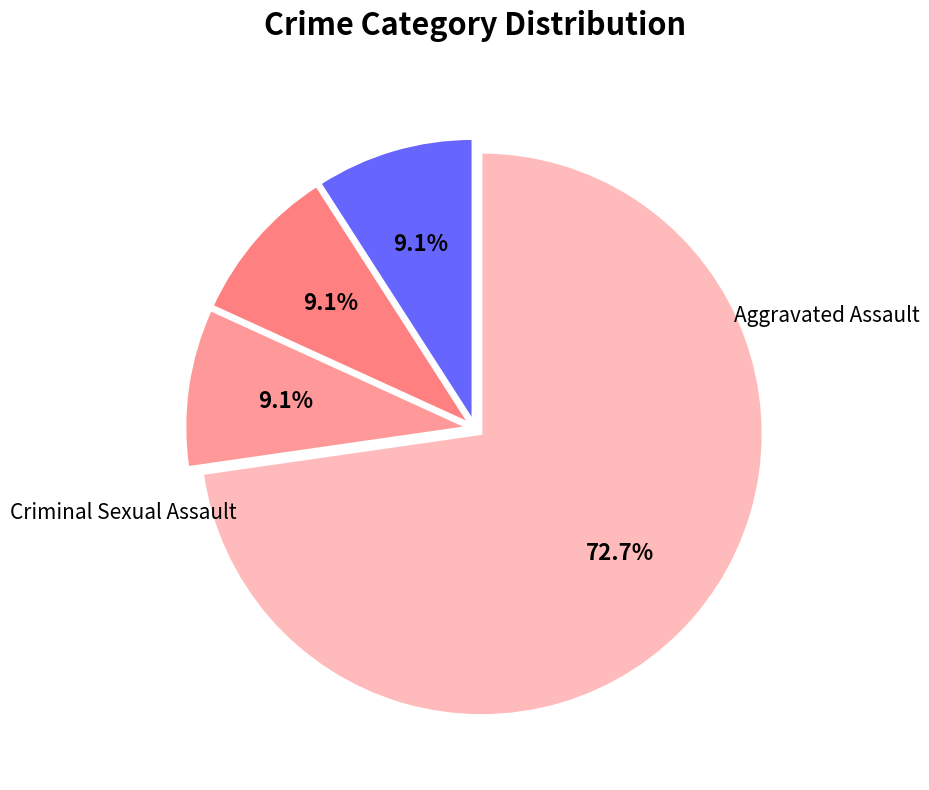

To the nearest percent, what is the average slice percentage?

25%